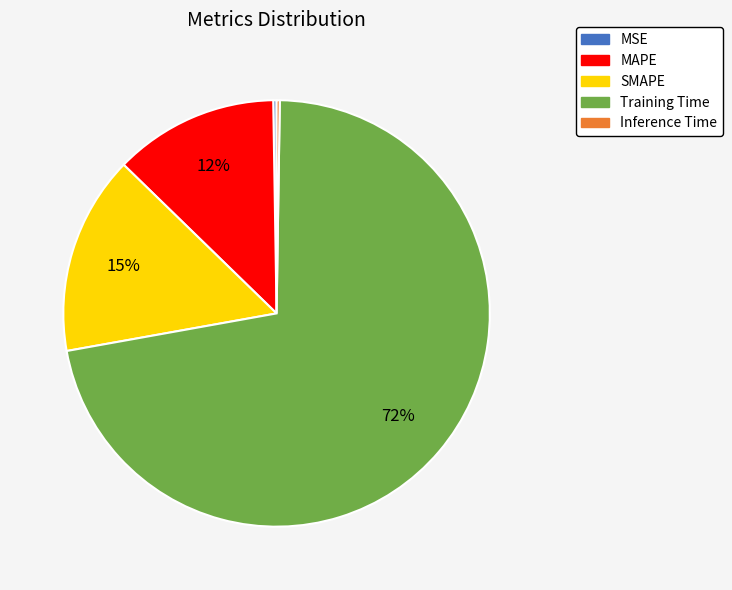

Is there any slice that represents more than half of the pie?

Yes